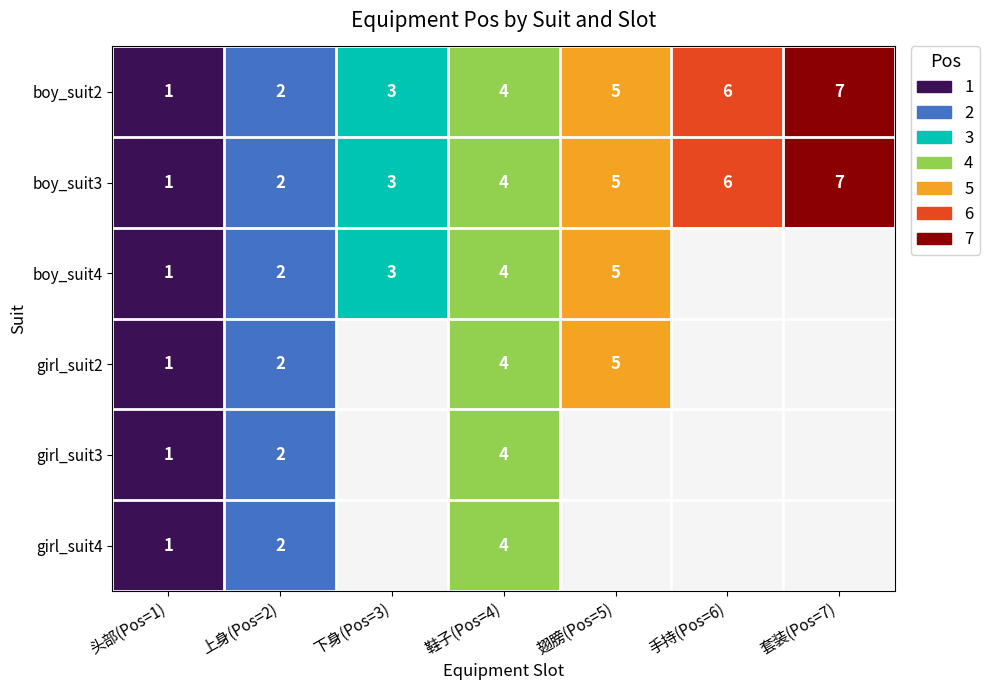

What is the difference between the second highest and second lowest values in the boy_suit2 series?

4